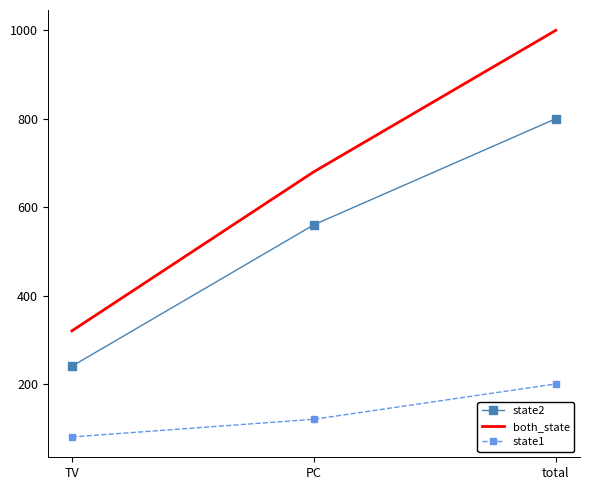

The value of state1 at PC is 120. True or false?

True